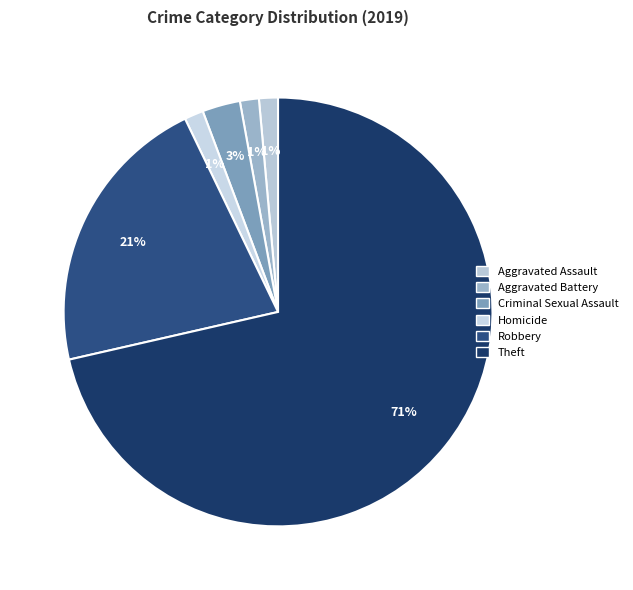

How many segments does this pie chart have?

6